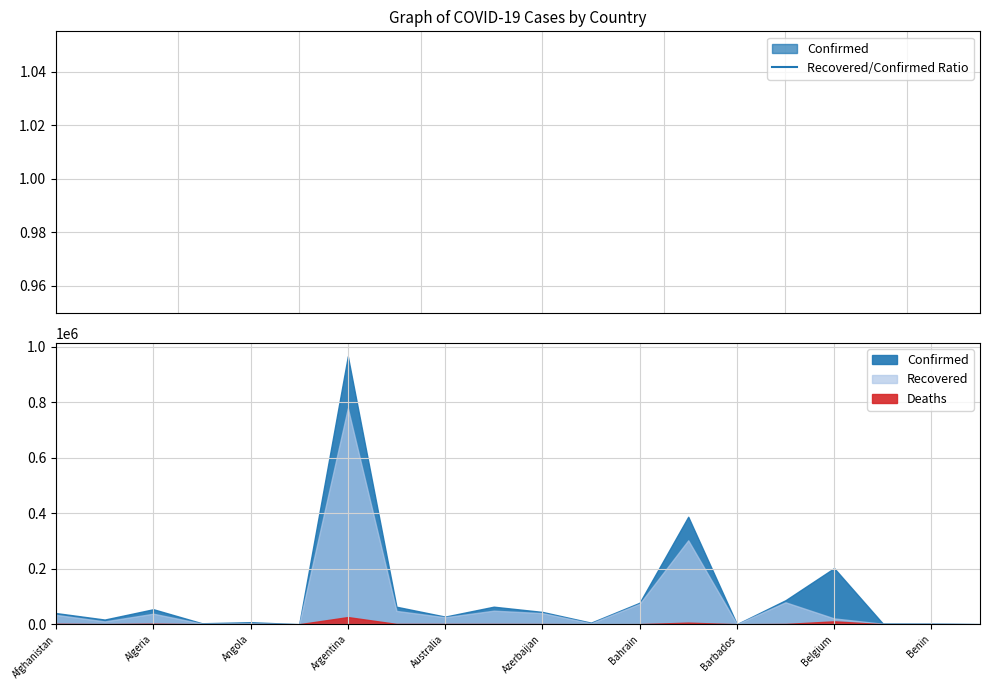

How many interior local peaks (higher than both neighbors) does the data have?

6